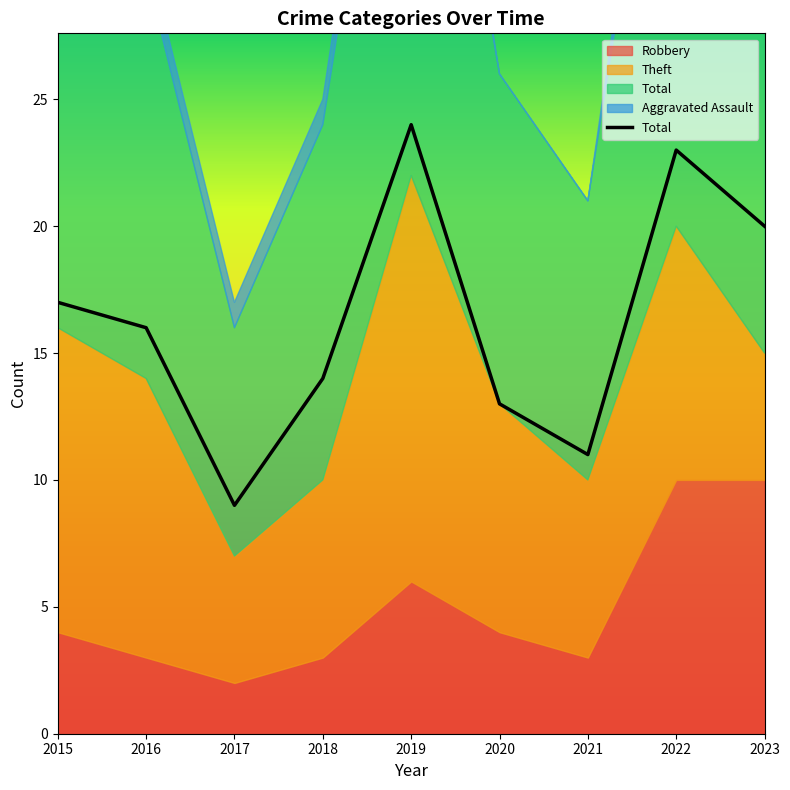

How many values in Aggravated Battery are above zero?

6